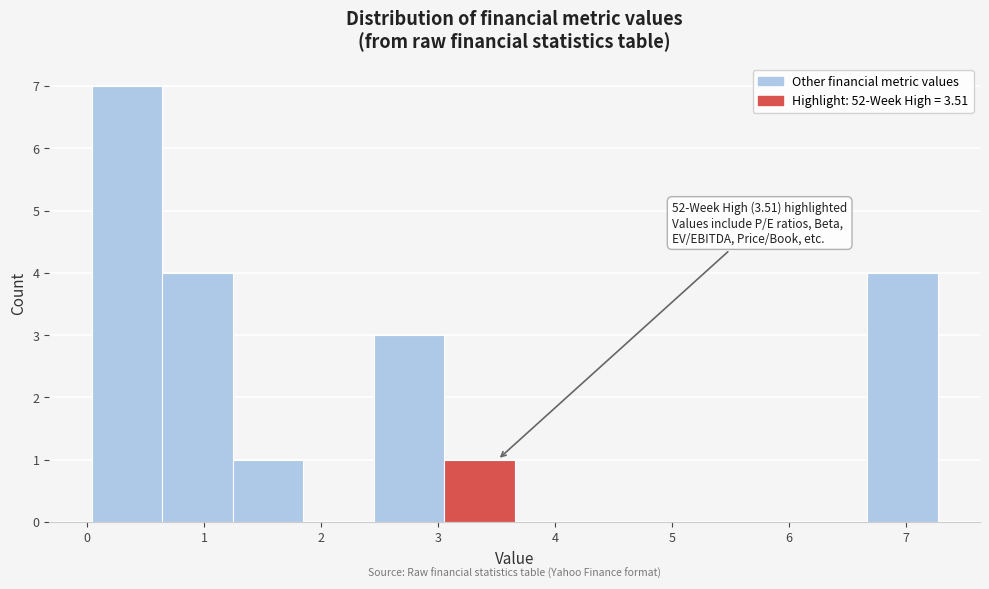

Over which range of the x-axis is the bar tallest?

0.0 to 0.6